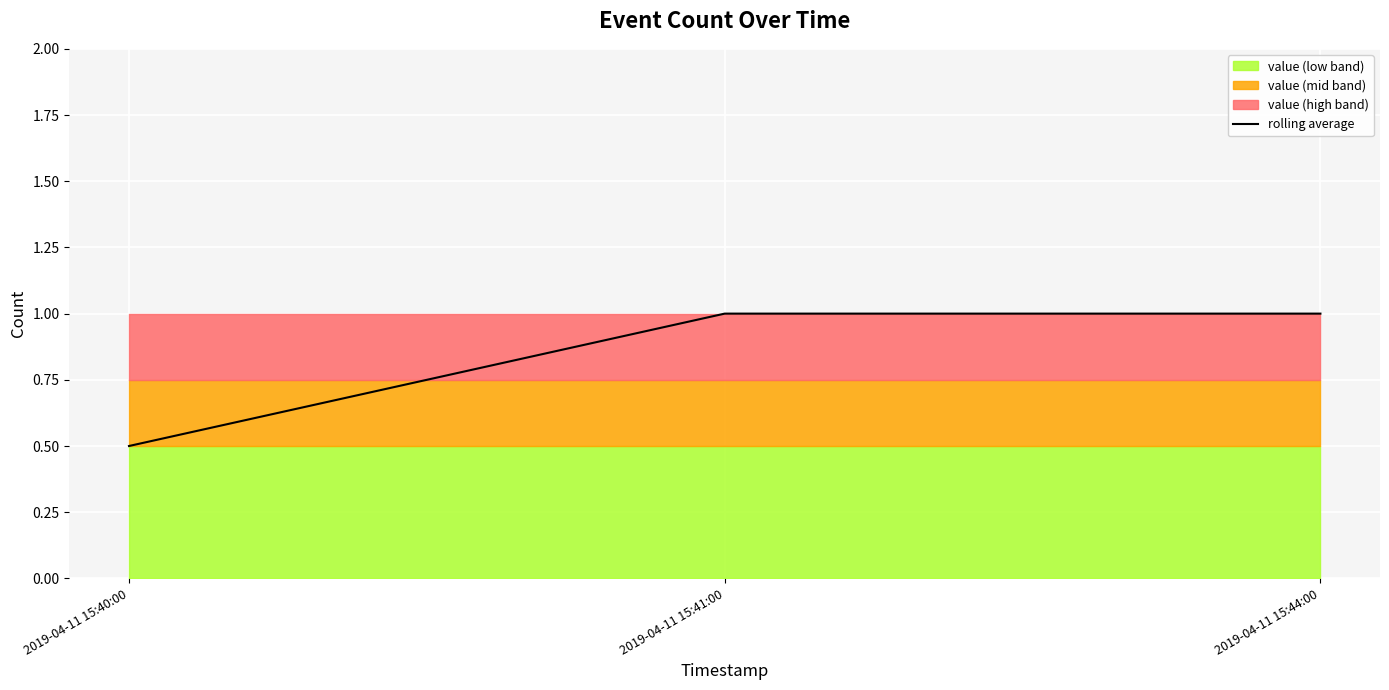

The rolling average series shows 1.3 at 2019-04-11 15:41:00. True or false?

False